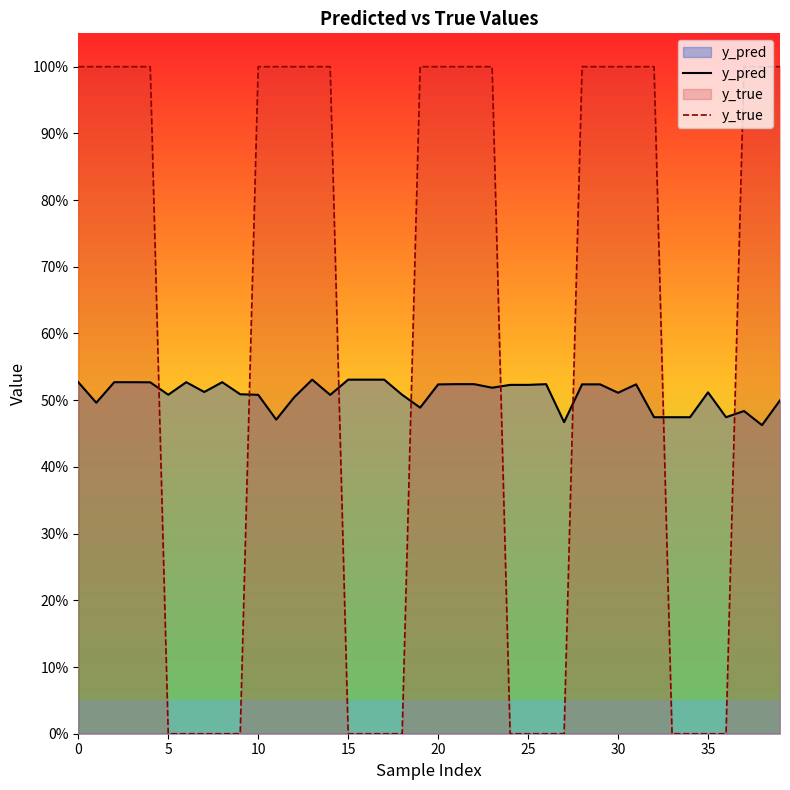

At which category does the chart reach its minimum across all series?

5